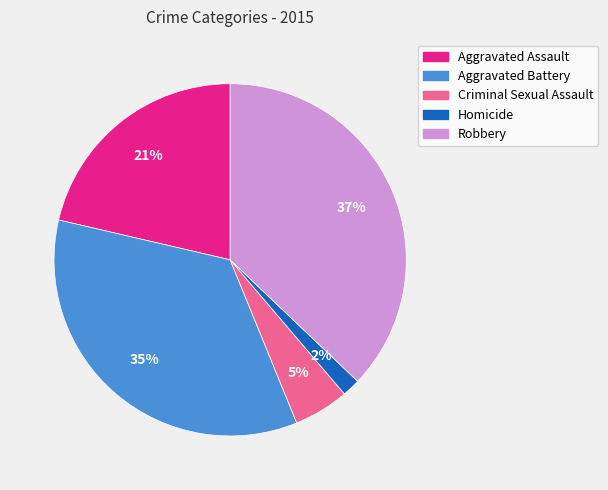

Which slice is the largest?

Robbery